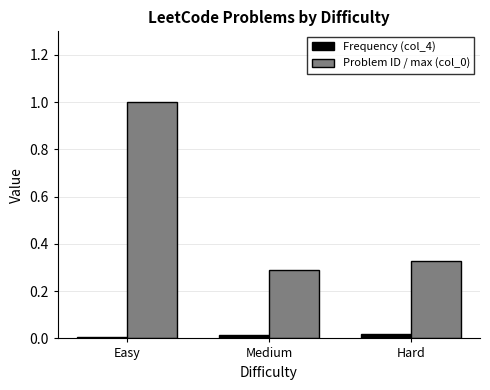

True or false: Problem ID / max (col_0) has a value of 0.6 at Hard.

False